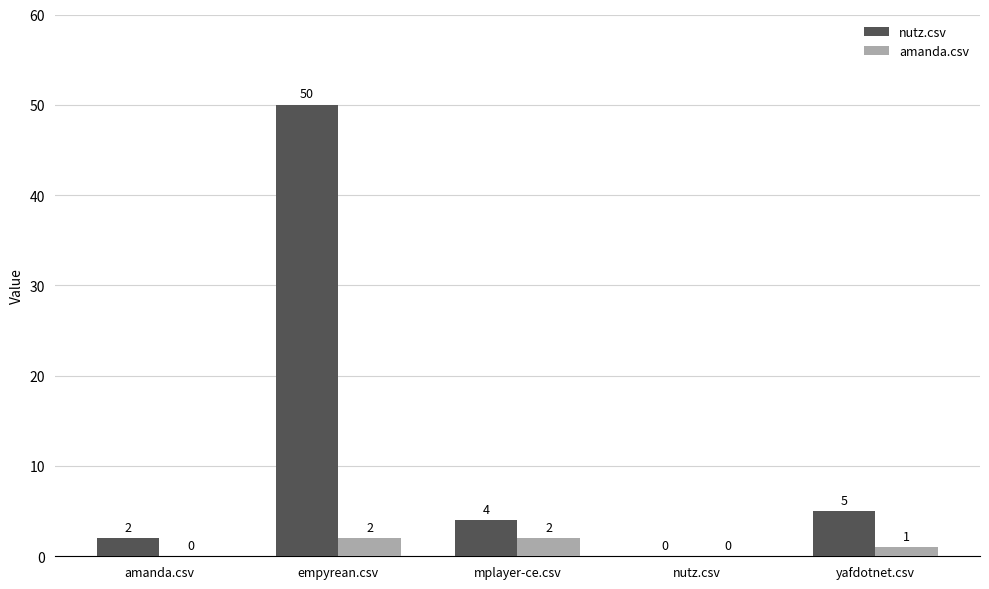

At which label does nutz.csv reach its peak?

empyrean.csv